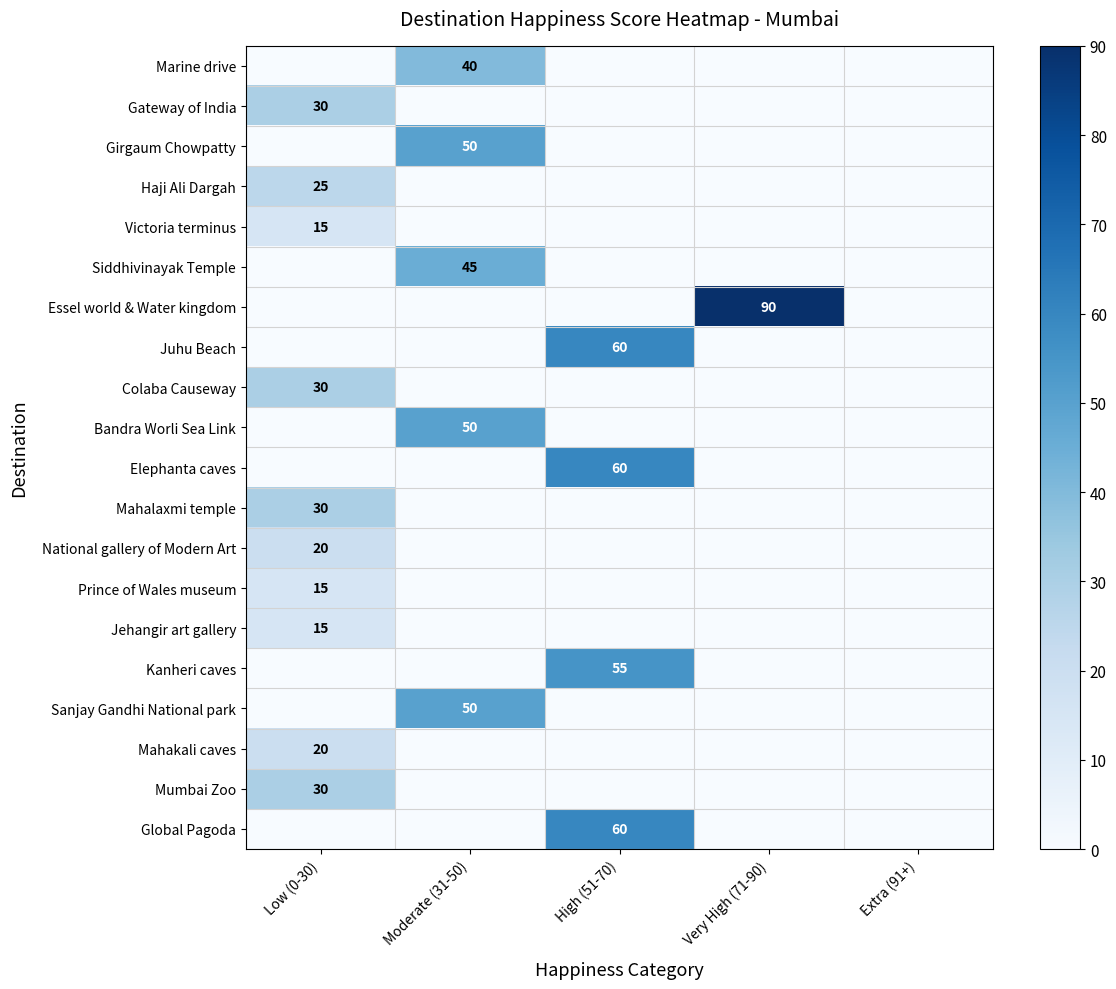

Count the number of categories in the chart.

5